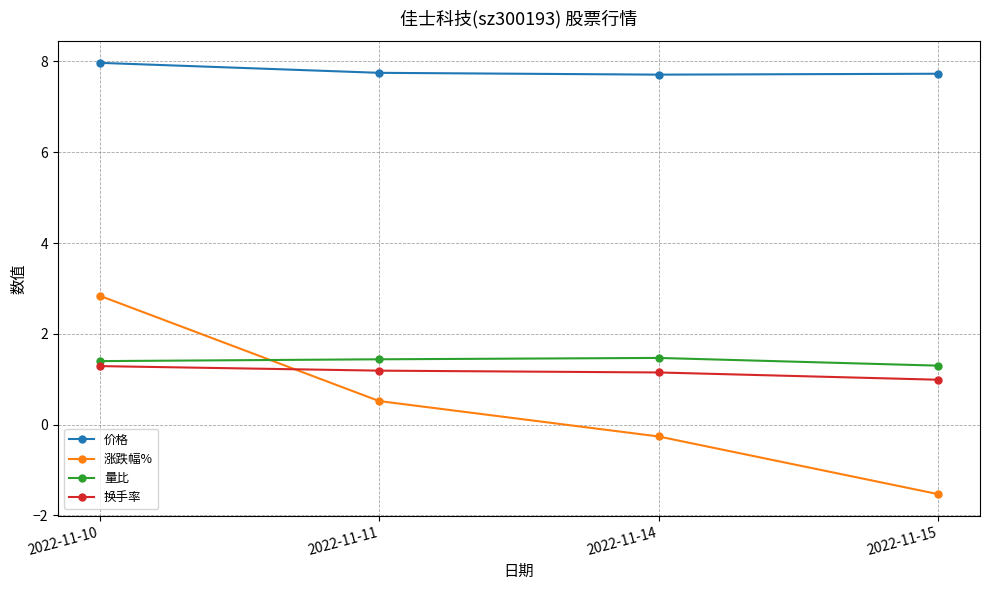

What are all the series names shown in the legend?

价格, 涨跌幅%, 量比, 换手率